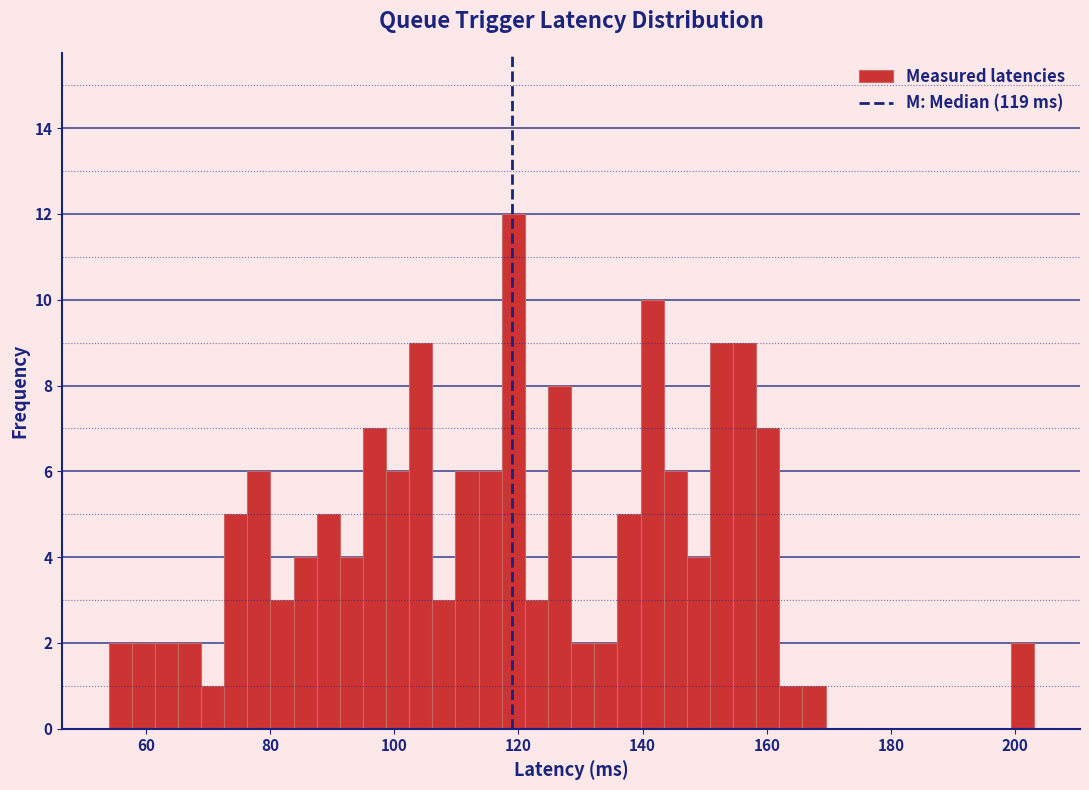

Around what value on the x-axis is the tallest bar? Give the approximate position of its centre, as read against the axis.

120